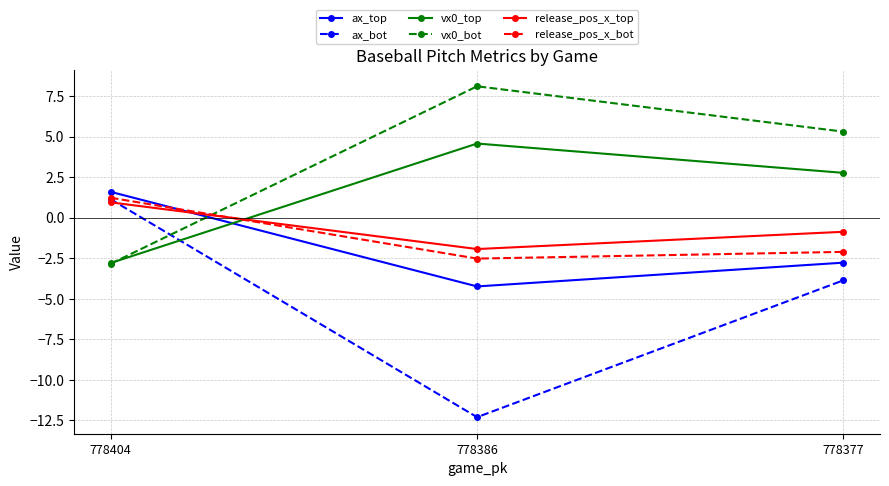

What are all the series names shown in the legend?

ax_top, ax_bot, vx0_top, vx0_bot, release_pos_x_top, release_pos_x_bot